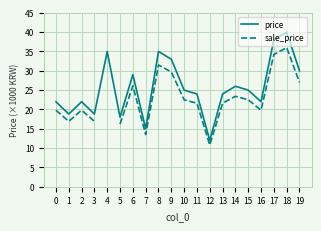

At 9, list the series in order from largest to smallest.

price, sale_price